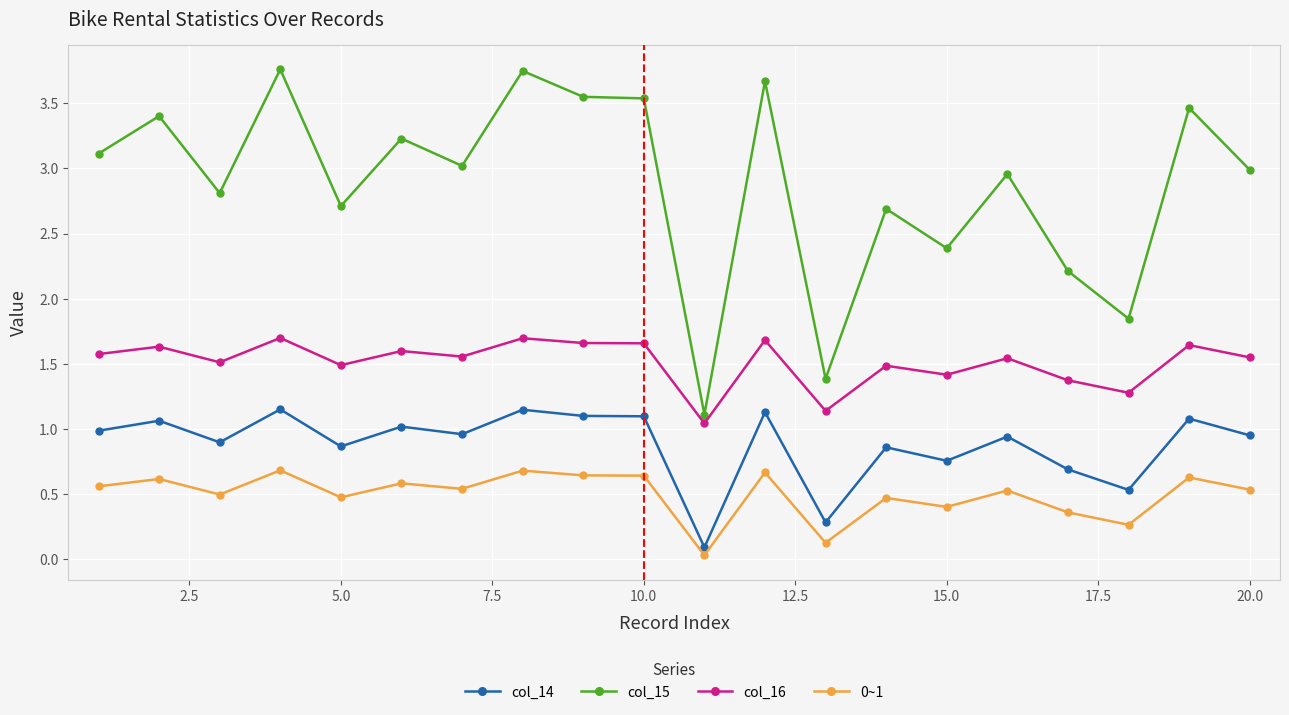

True or false: col_14 and col_16 intersect in this chart.

False